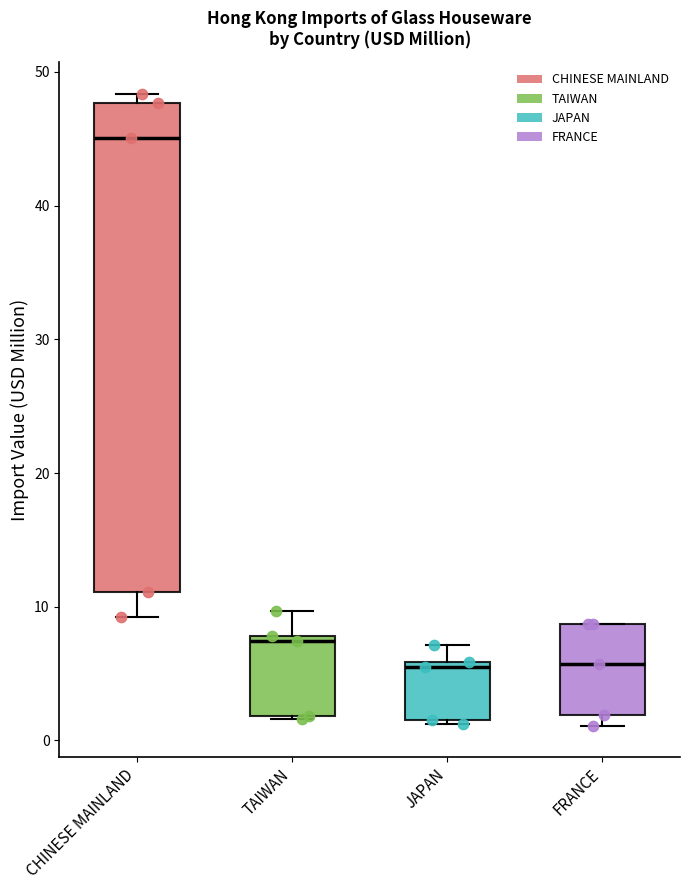

Reading left to right, transcribe this box plot: for each box, give where its median line is, the range the box spans, and where its two whiskers end, as read against the y-axis. The values are not printed on the chart, so give them approximately, as read against the axis.

CHINESE MAINLAND: median 45, box 11 to 48, whiskers 9 to 48 (just above the box's upper edge)
TAIWAN: median 7, box 2 to 8, whiskers 2 to 10
JAPAN: median 5, box 2 to 6, whiskers 1 to 7
FRANCE: median 6, box 2 to 9, whiskers 1 to 9